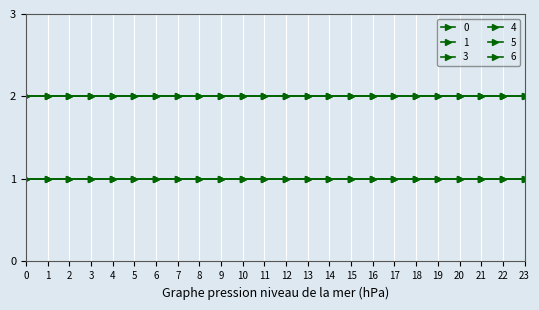

Does the chart have visible grid lines?

Yes